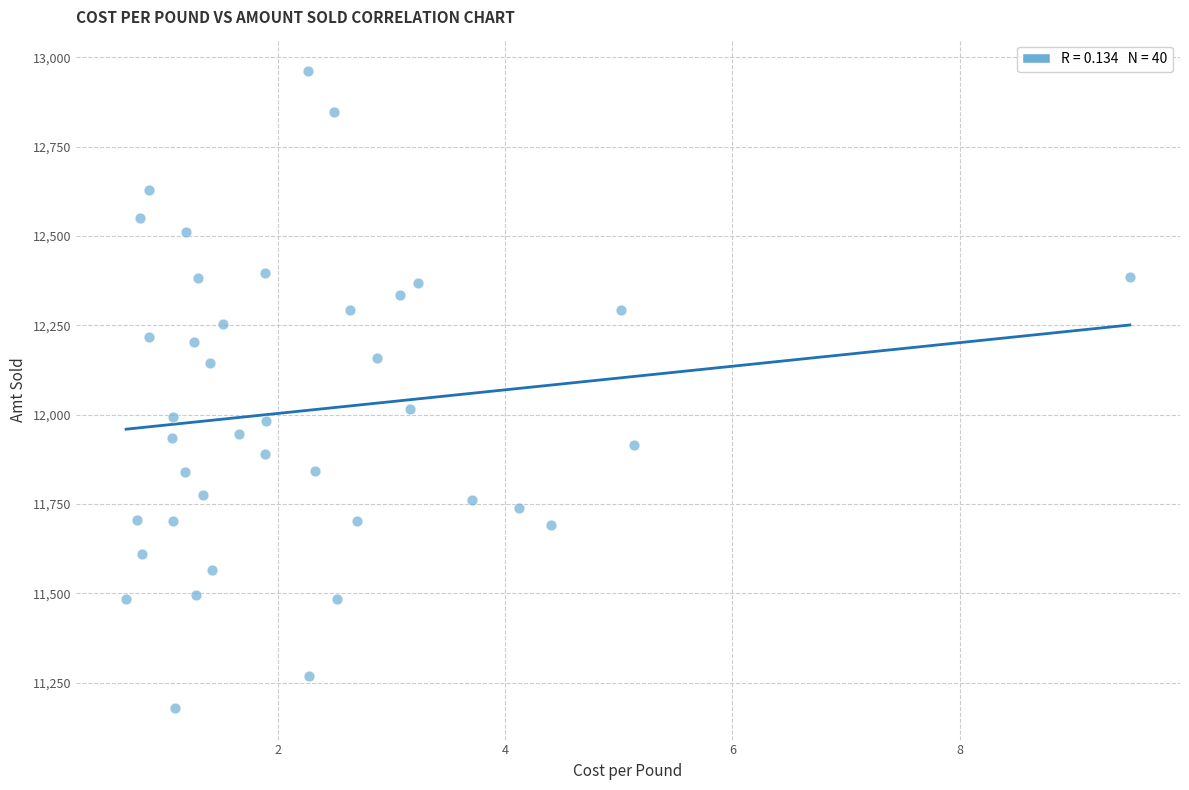

What Y value in the scatter plot is closest to 12070?

12015.6